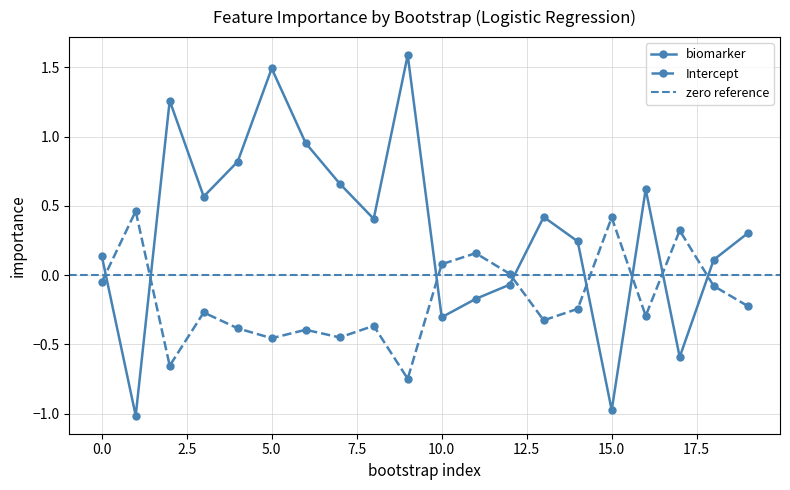

Is the value of Intercept at 16 greater than the value of biomarker at 14?

No